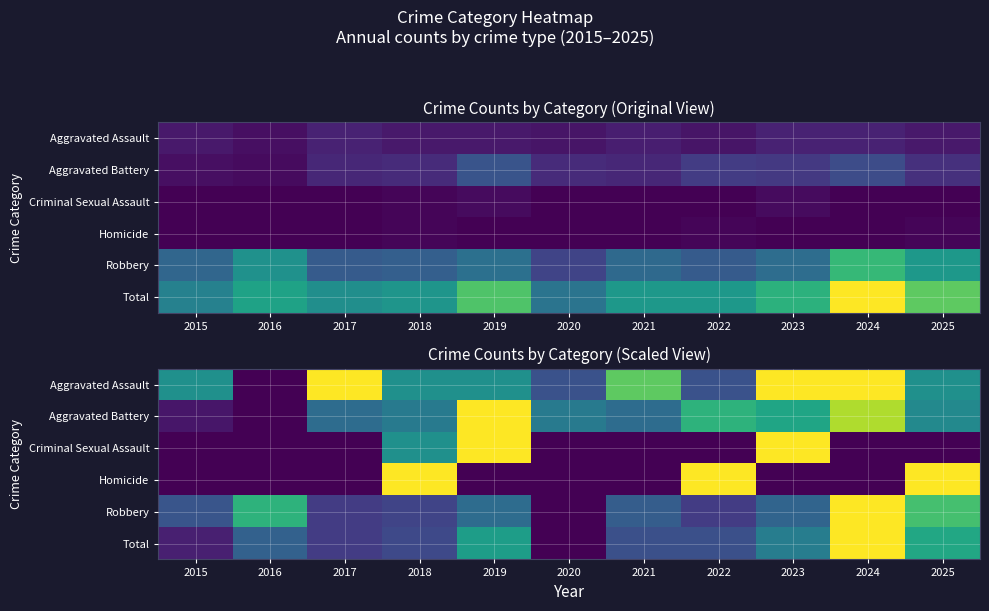

At which label does Total reach its minimum?

2020